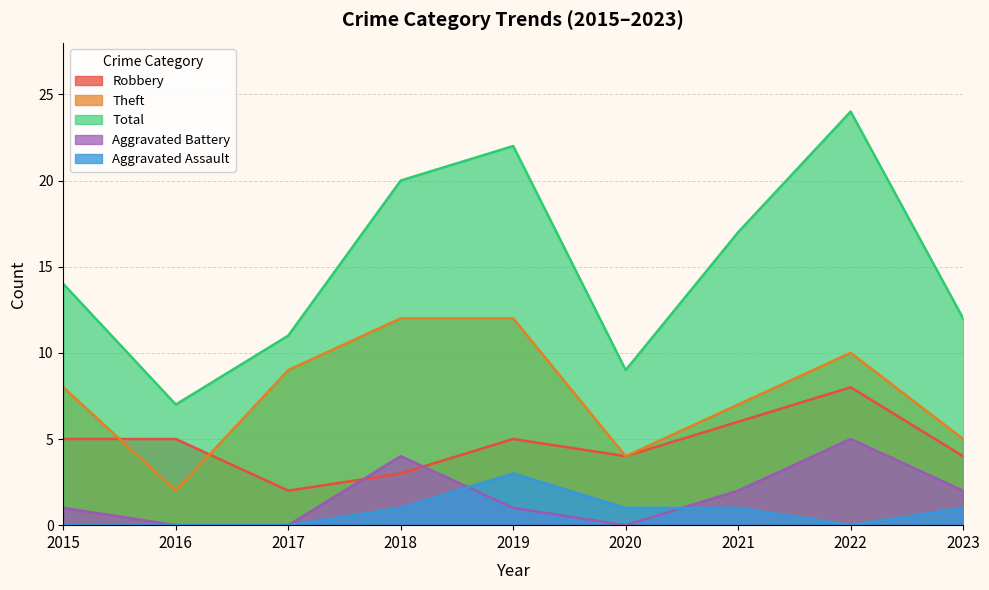

What is the spread (max minus min) of values at 2020?

9